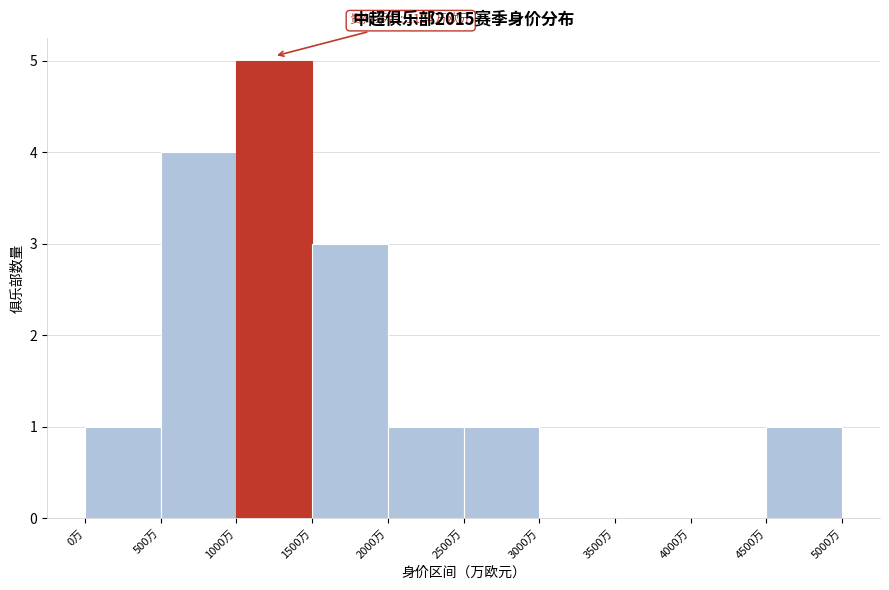

Which range on the x-axis has the tallest bar?

1000 to 1500